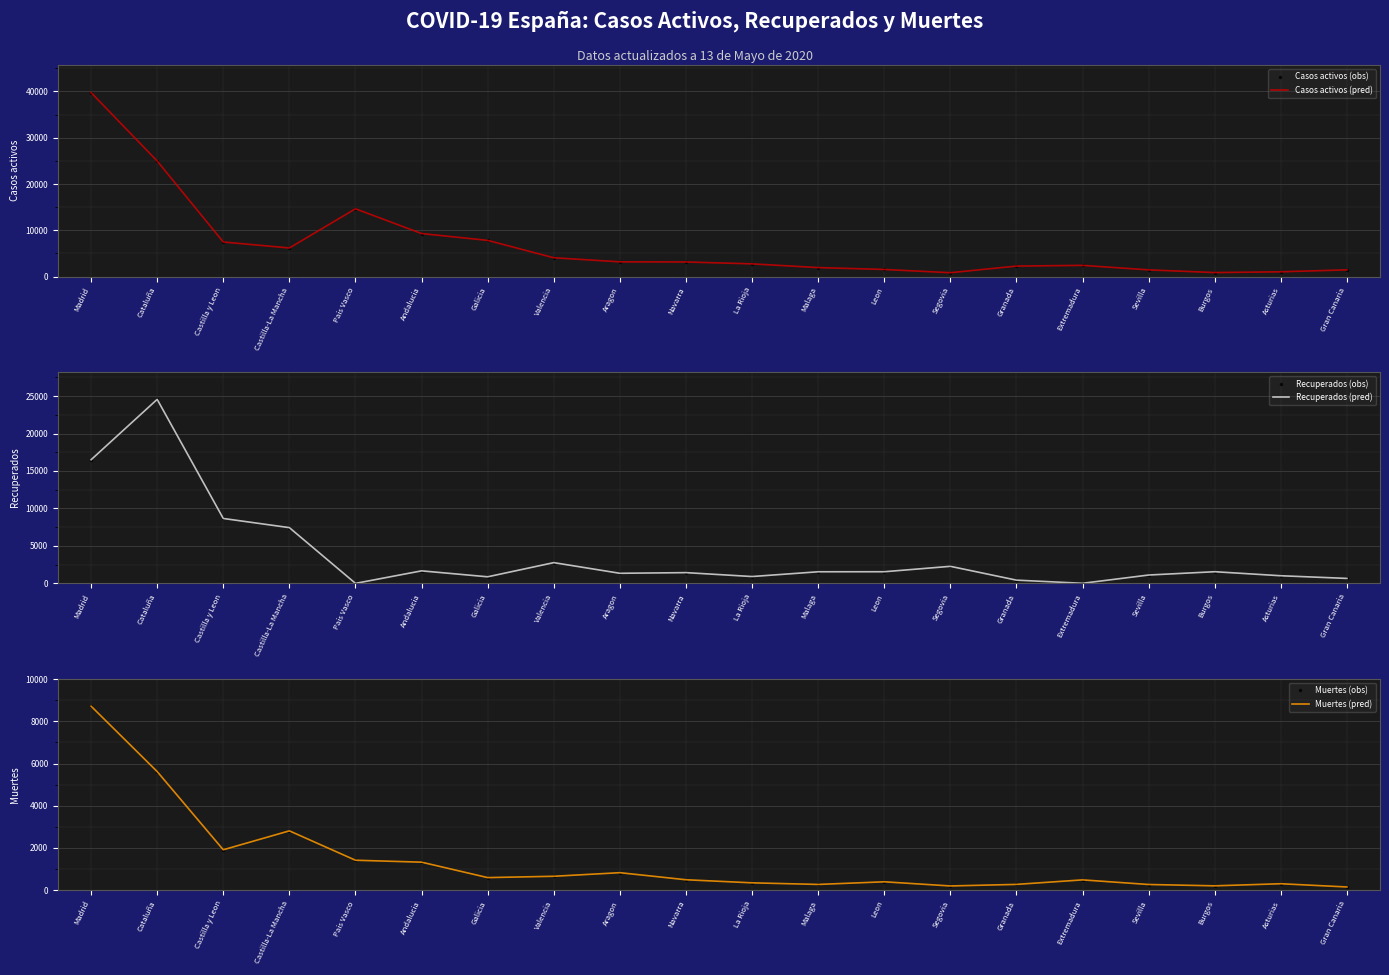

What is the value of the Recuperados (obs) point at the 4th from the left?

7439